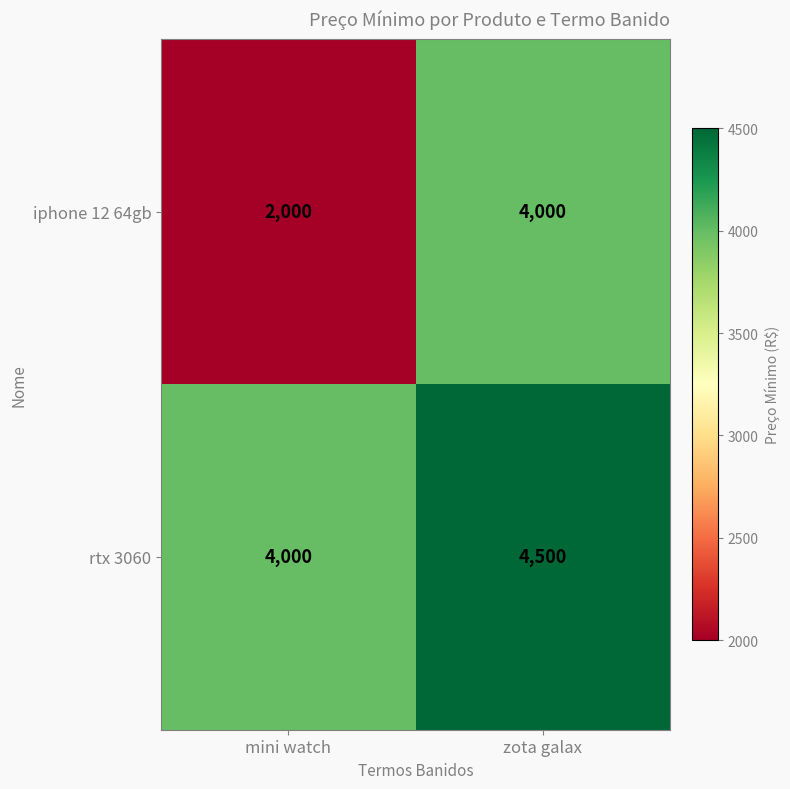

Reading left to right, what are all the values shown in this chart?

iphone 12 64gb: 2000	4000
rtx 3060: 4000	4500